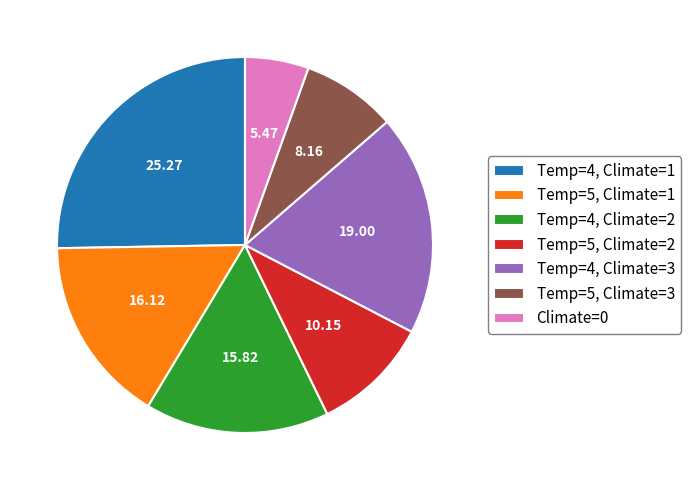

Which category has the biggest portion of the pie?

Temp=4, Climate=1